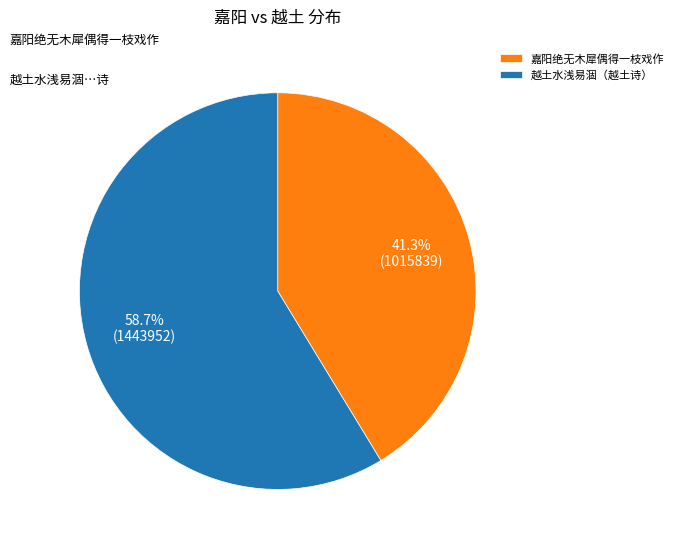

How many slices are in this pie chart?

2